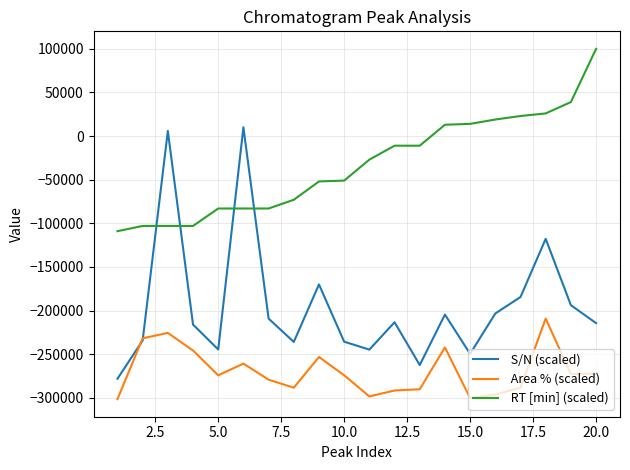

What is the smallest value displayed?

-301600.0